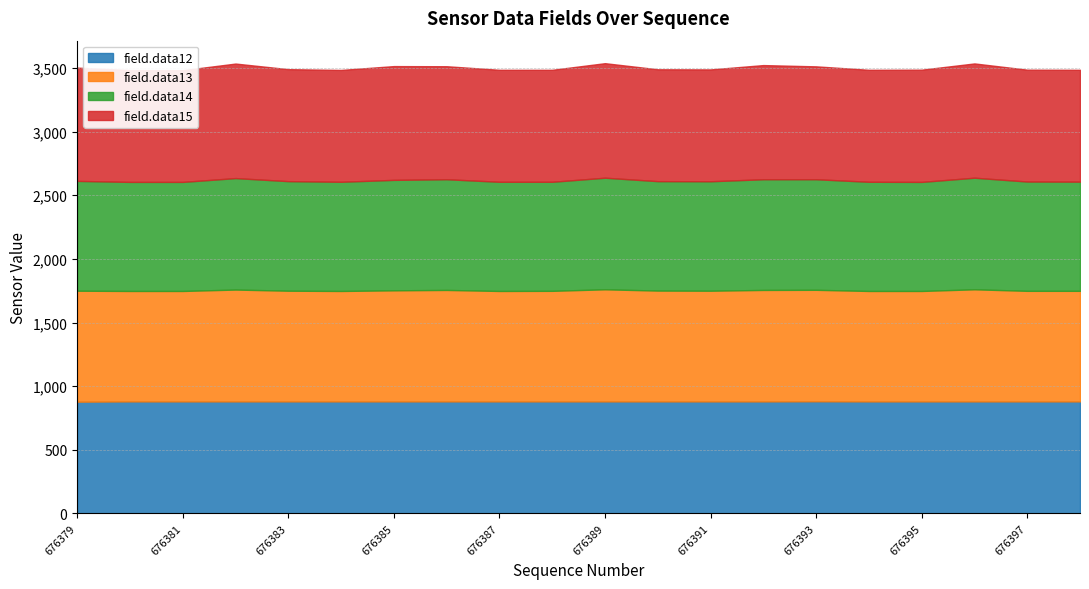

What is the lowest value of the field.data12 series?

878